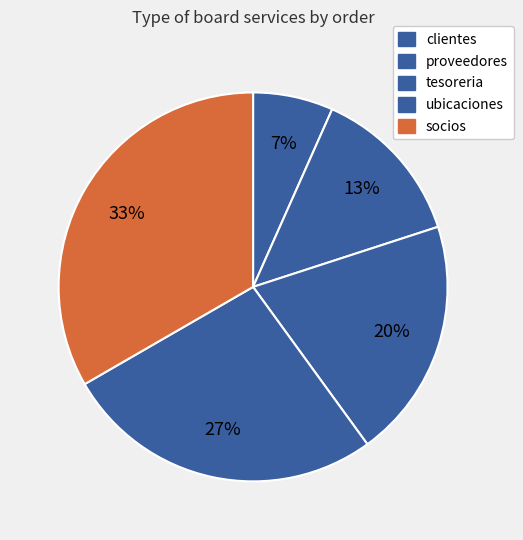

The proveedores slice represents 7% of the pie. True or false?

False